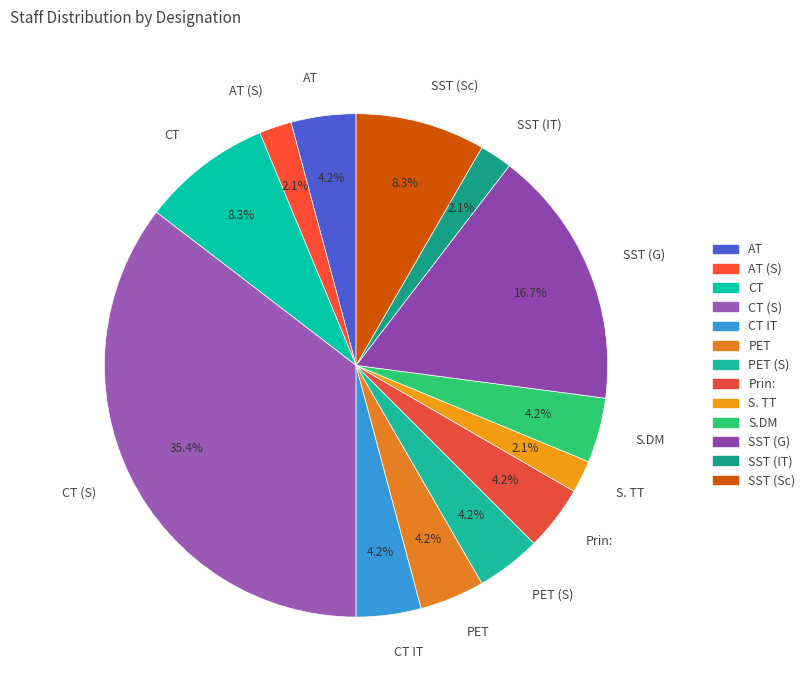

Which category has the biggest portion of the pie?

CT (S)